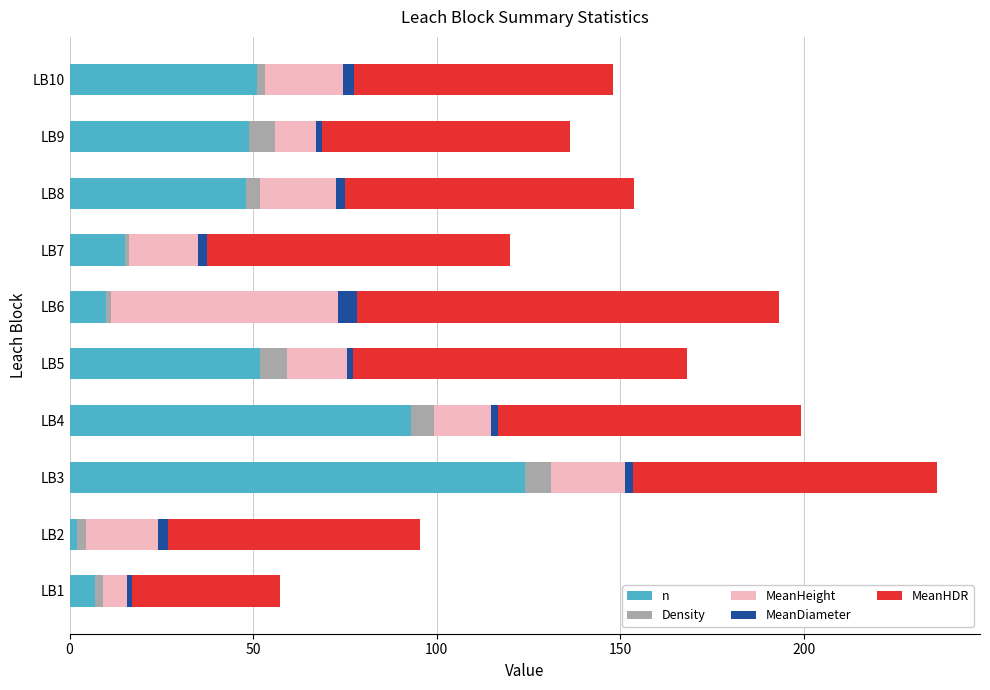

Which series changed the most between LB5 and LB7?

n